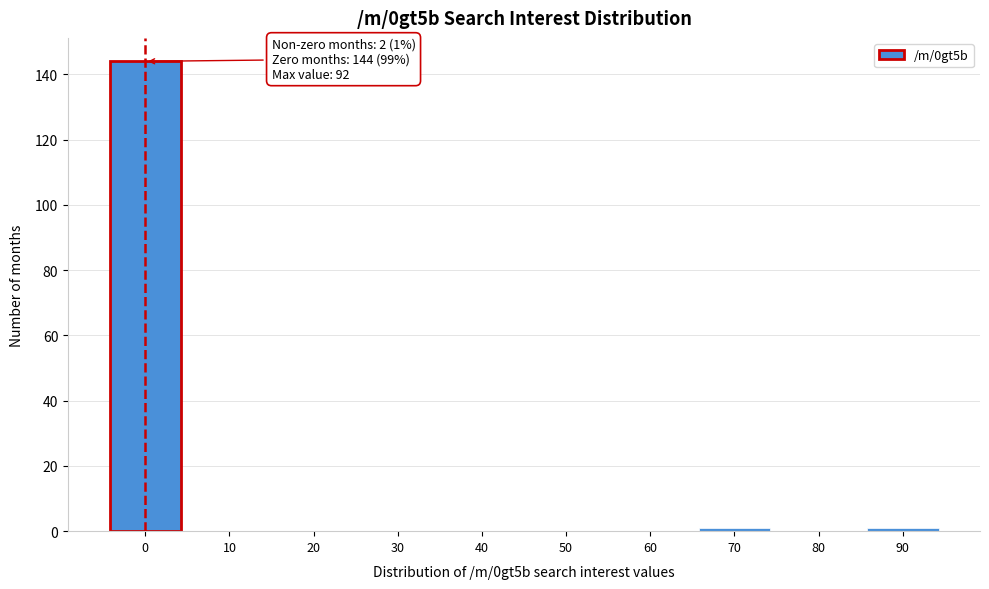

Reading left to right, what are all the values shown in this chart?

0=144	10=0	20=0	30=0	40=0	50=0	60=0	70=1	80=0	90=1